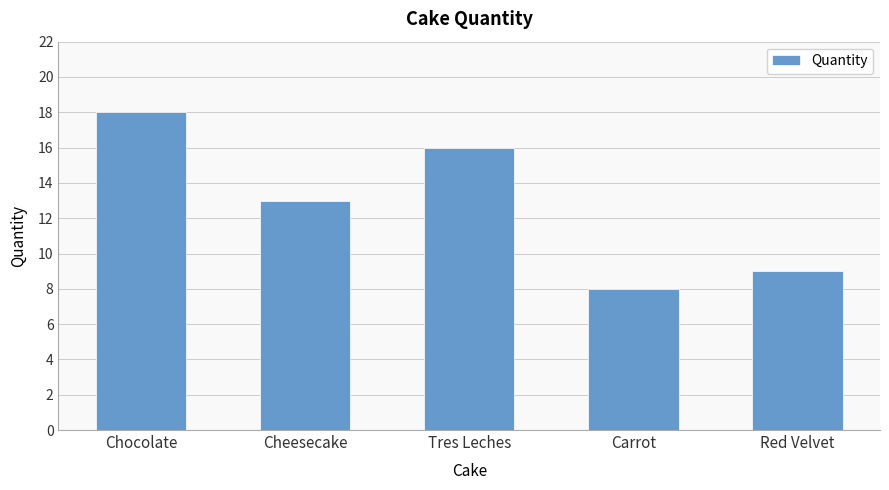

Does the chart contain any negative values?

No